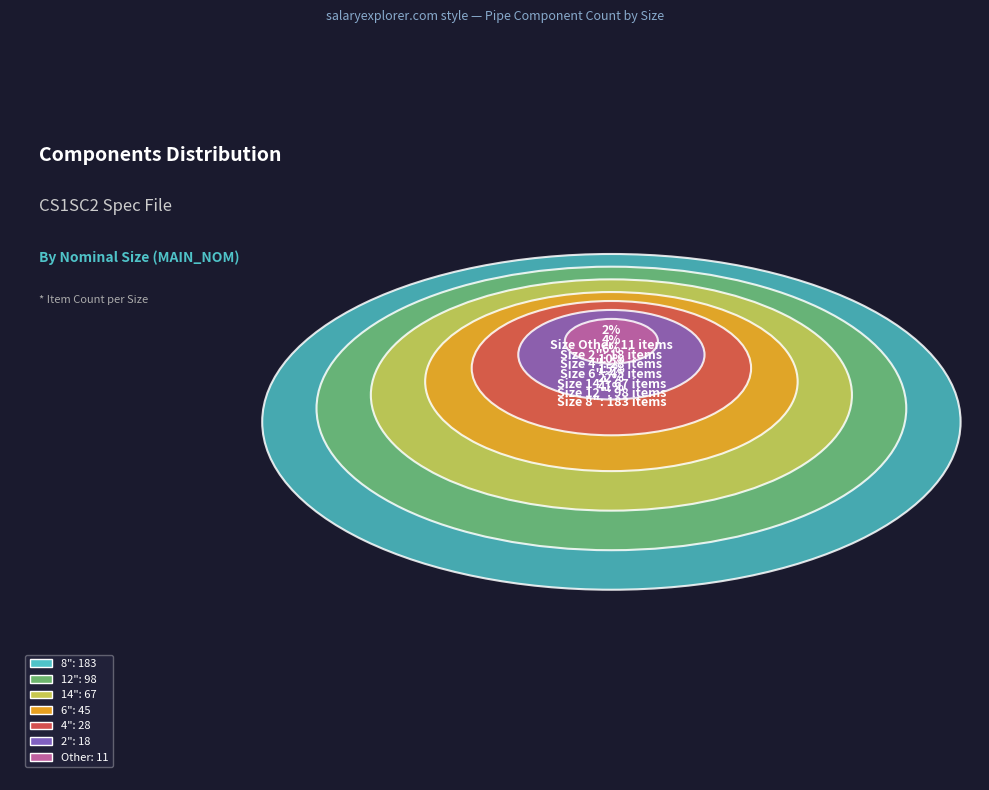

Is 6" the majority of the pie?

No